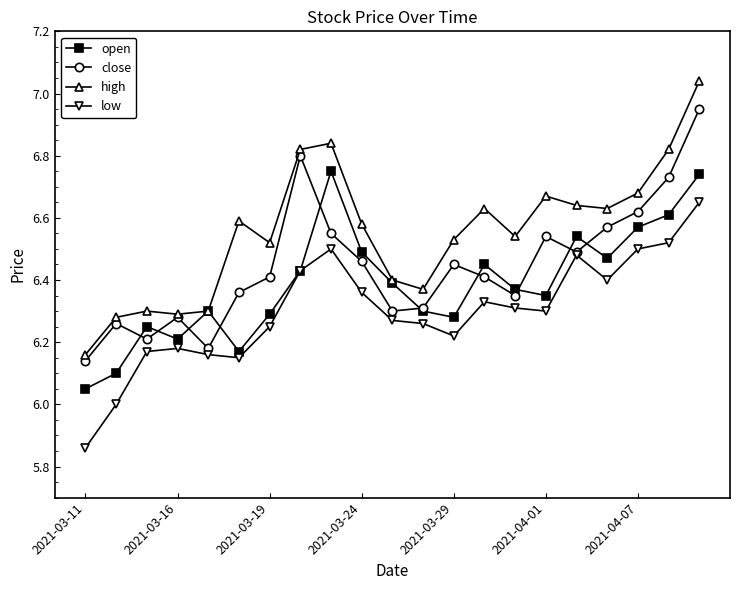

True or false: low and high intersect in this chart.

False